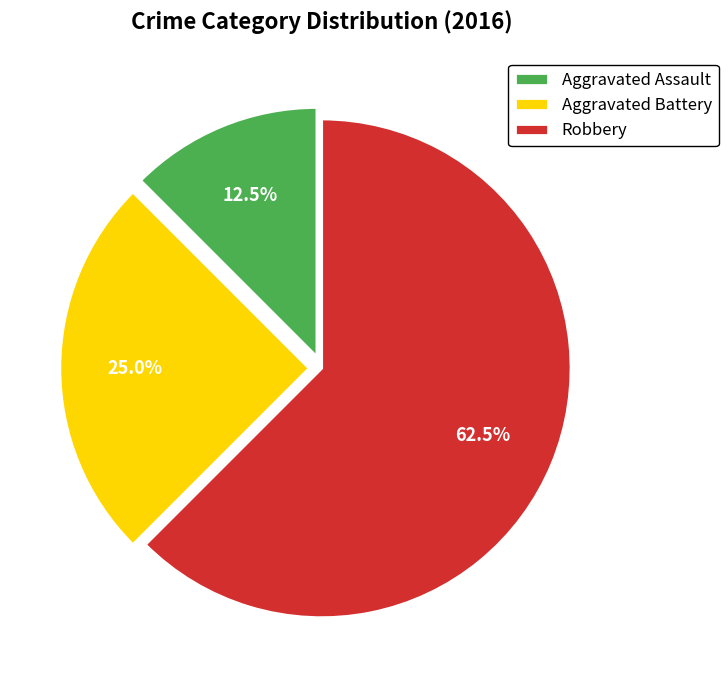

What is the smallest slice in the pie chart?

Aggravated Assault